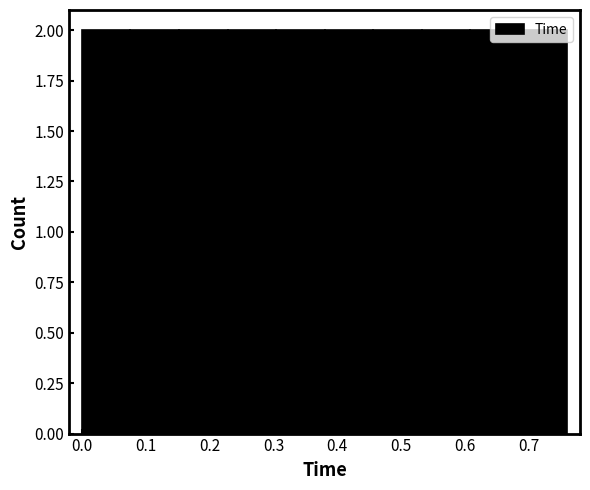

Reading left to right, transcribe this chart: for each bar, give the range it covers on the x-axis and its height. Neither the bar edges nor the heights are printed on the chart, so give them approximately, as read against the axes.

0.000 to 0.076: 2
0.076 to 0.152: 2
0.152 to 0.228: 2
0.228 to 0.304: 2
0.304 to 0.380: 2
0.380 to 0.456: 2
0.456 to 0.532: 2
0.532 to 0.608: 2
0.608 to 0.684: 2
0.684 to 0.760: 2